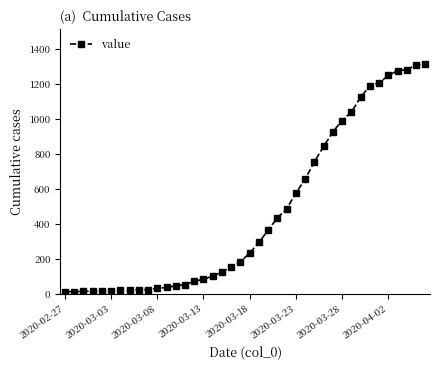

What is the difference between the maximum and second lowest values?

1303